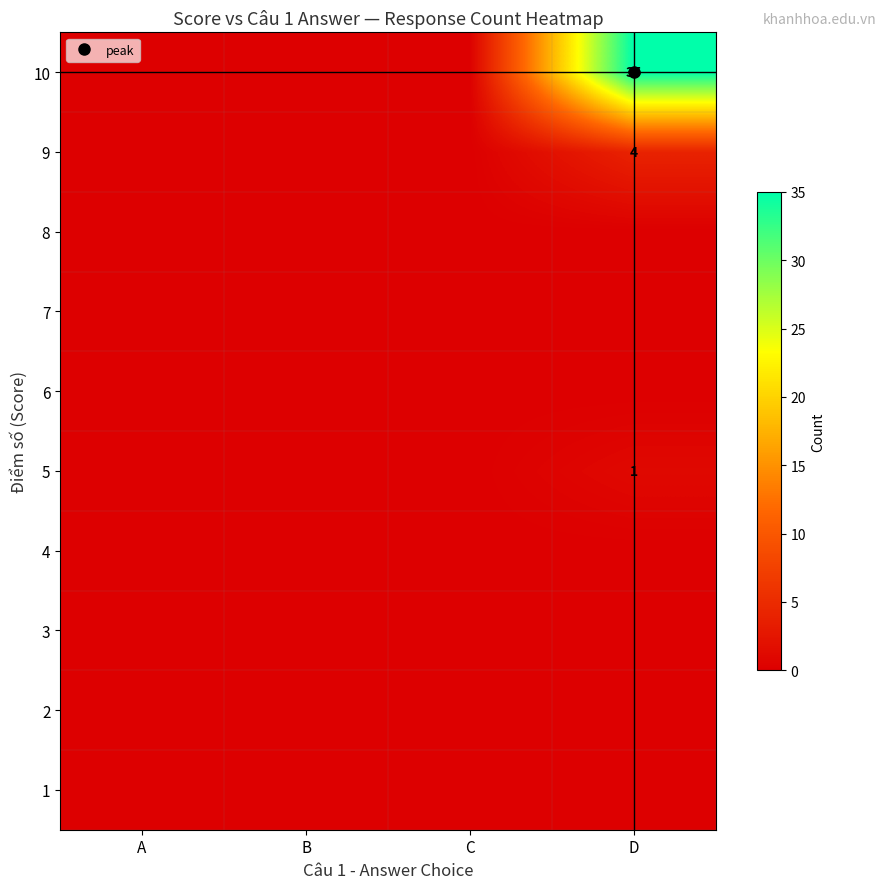

Reading left to right, extract all data points from this chart.

row_0: 0	0	0	0
row_1: 0	0	0	0
row_2: 0	0	0	0
row_3: 0	0	0	0
row_4: 0	0	0	1
row_5: 0	0	0	0
row_6: 0	0	0	0
row_7: 0	0	0	0
row_8: 0	0	0	4
row_9: 0	0	0	35